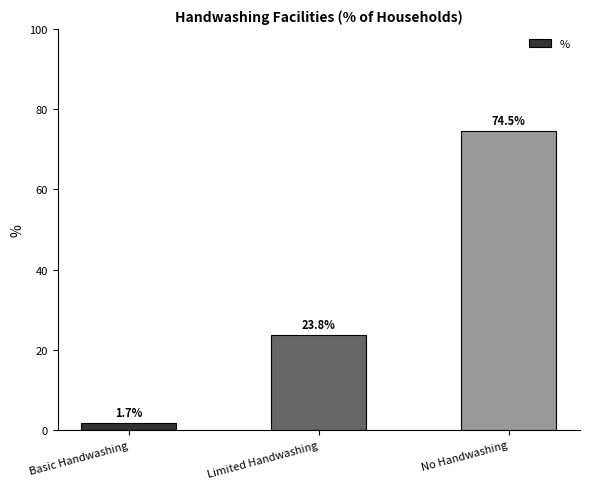

How many values exceed 23?

2